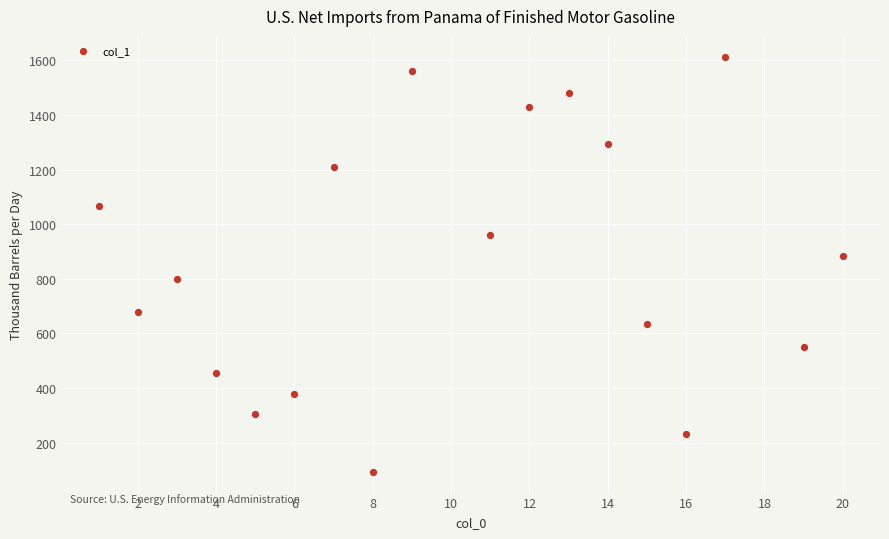

What Y value in the scatter plot is closest to 853?

882